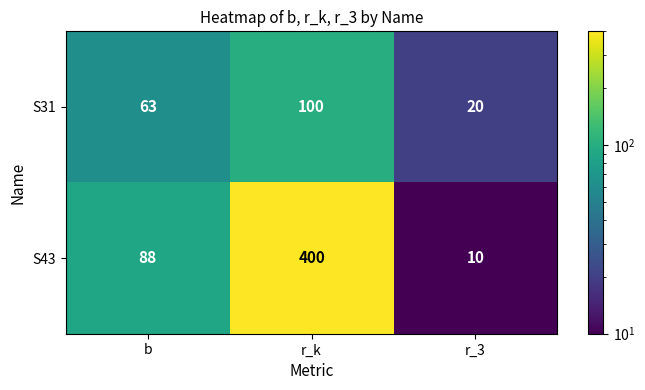

What is the lowest value of the S43 series?

10